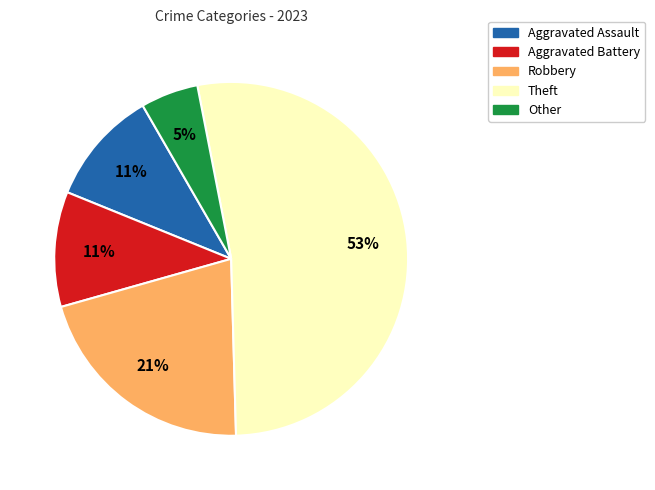

How many slices are in this pie chart?

5